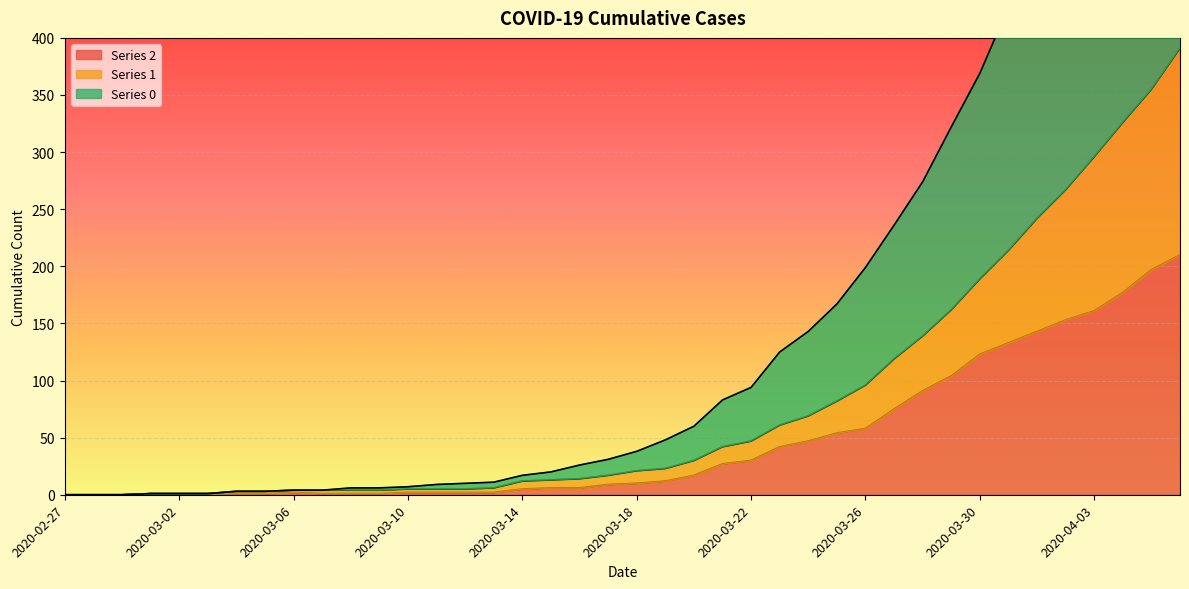

The value of Series 2 at 2020-03-26 is 58. True or false?

True